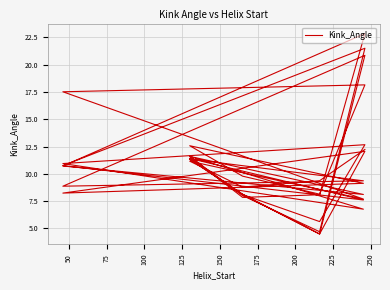

The chart shows a value of 8.1 at 50. True or false?

True